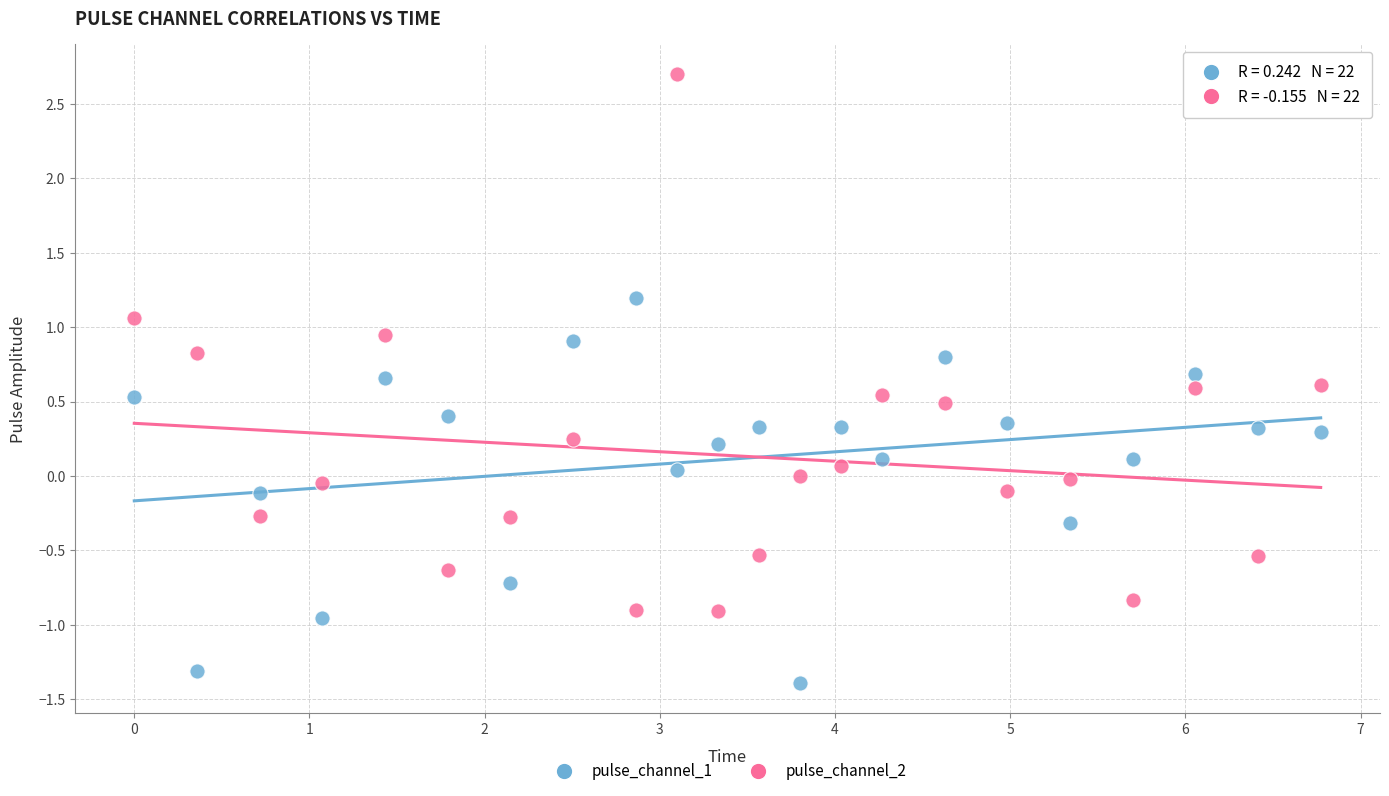

Which series has the largest Y range (max minus min)?

pulse_channel_2